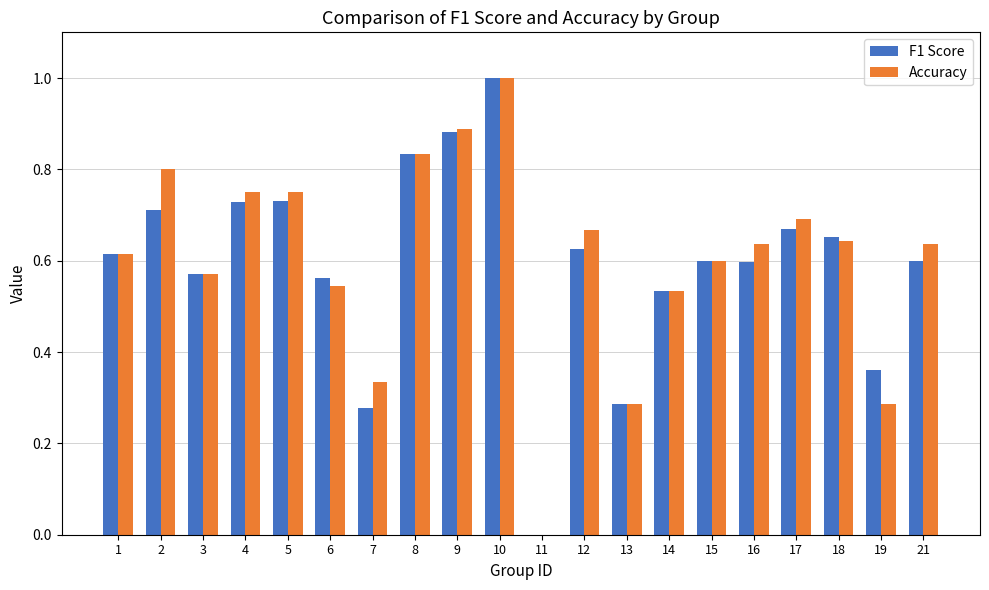

How many groups of bars are there?

20